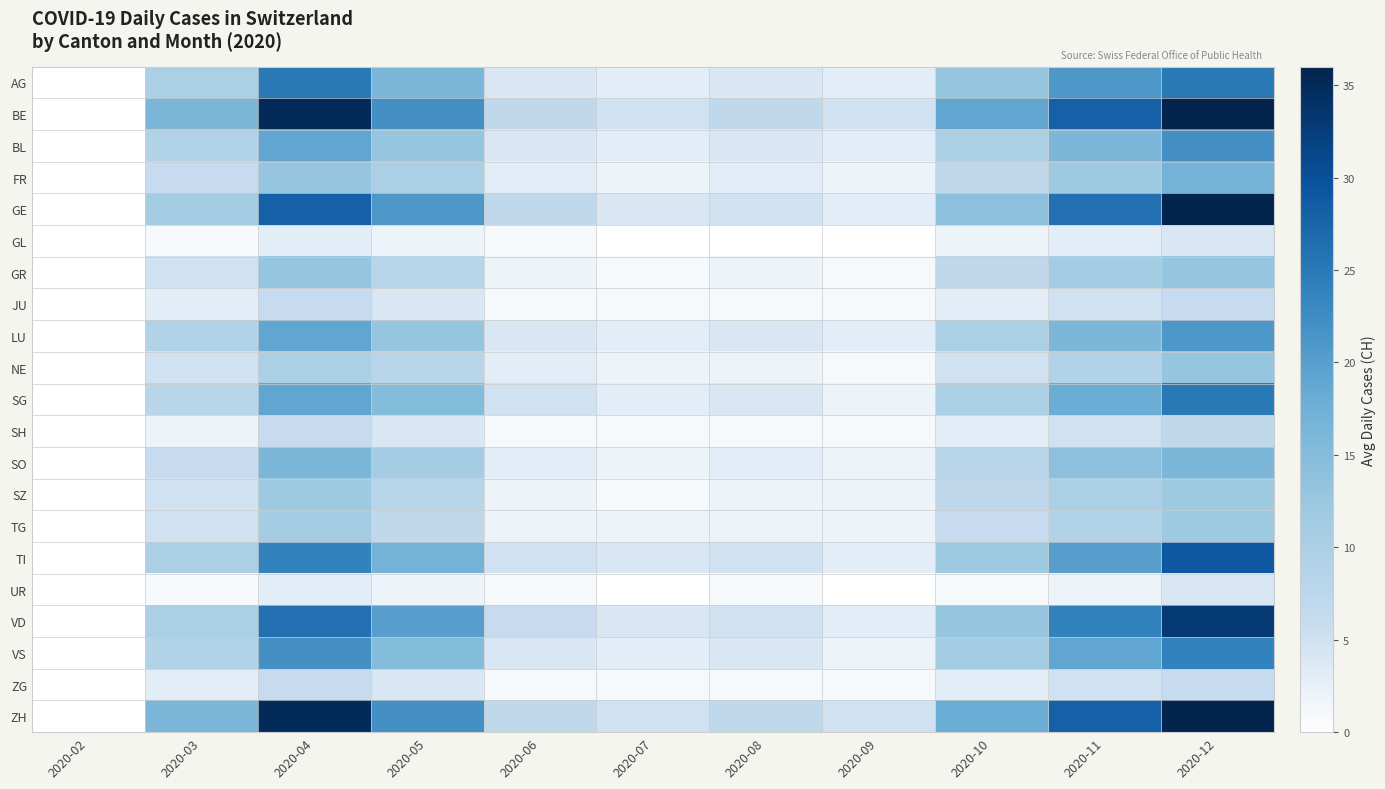

List the series in order of their peak value, highest first.

BE, GE, ZH, VD, TI, AG, SG, VS, BL, LU, FR, SO, GR, NE, SZ, TG, SH, JU, ZG, GL, UR